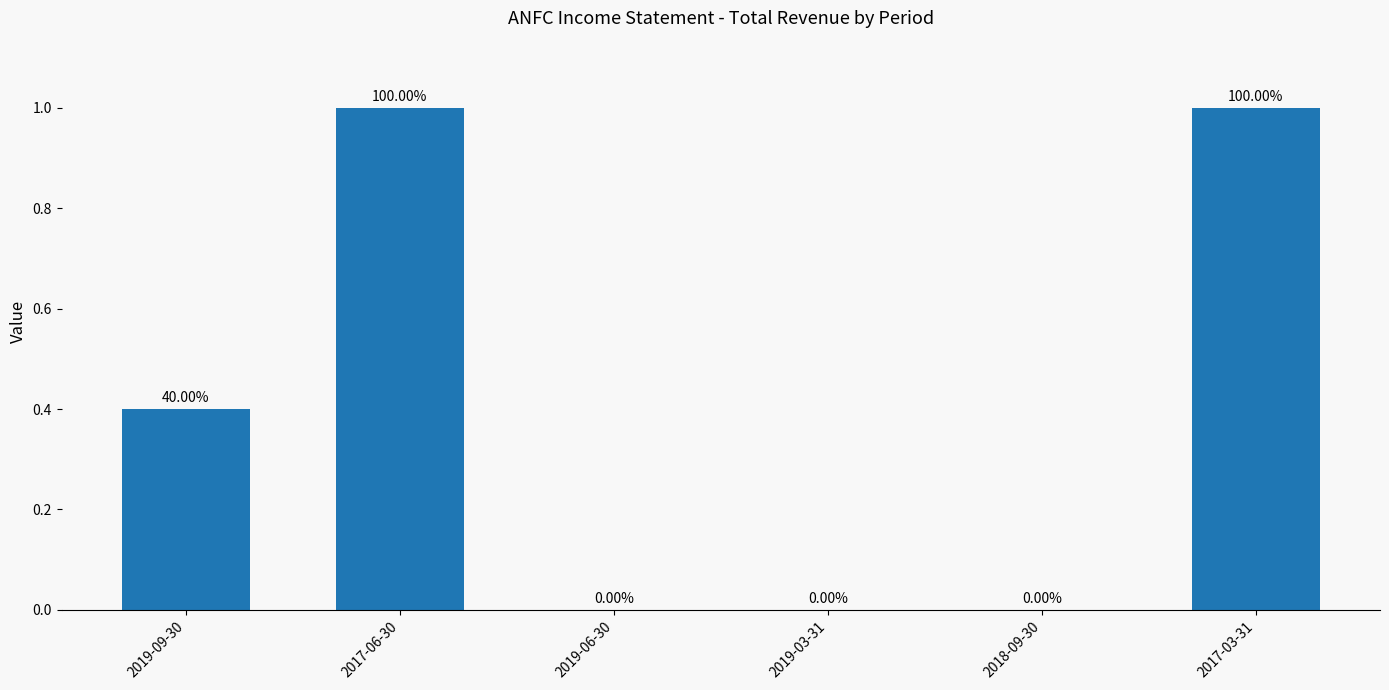

Which has a higher value, 2019-06-30 or 2018-09-30?

2019-06-30